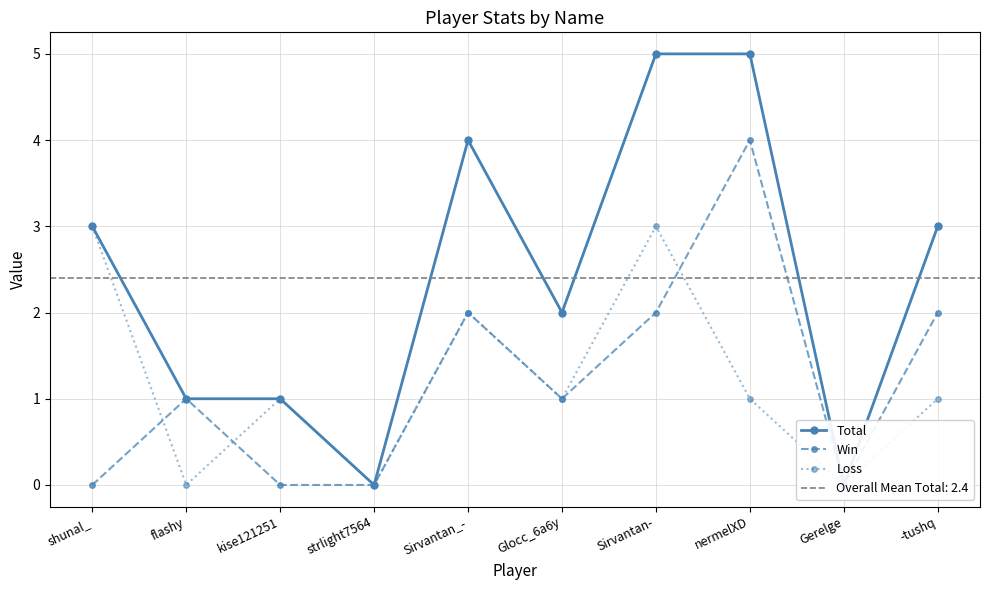

What is the sum of the Loss values at Sirvantan_- and shunal_?

5